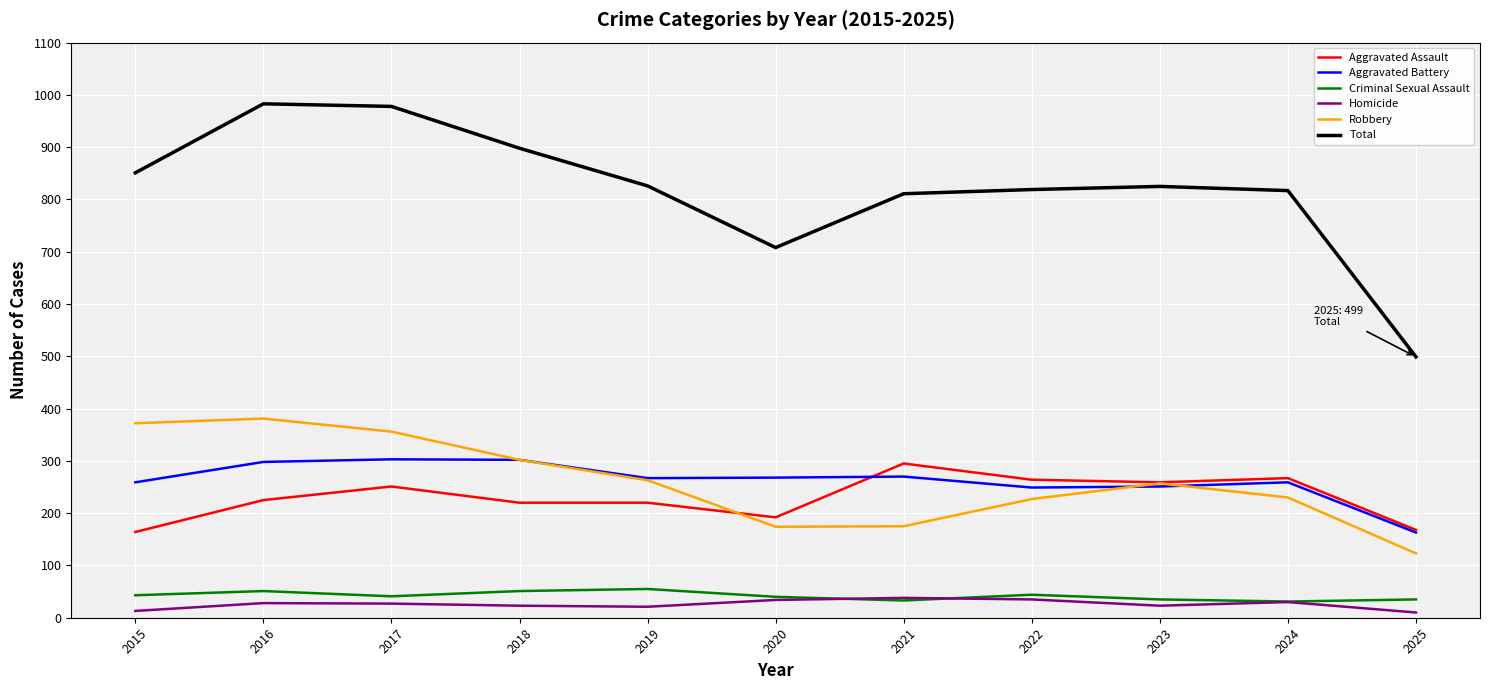

At which label does Homicide first exceed 27?

2016